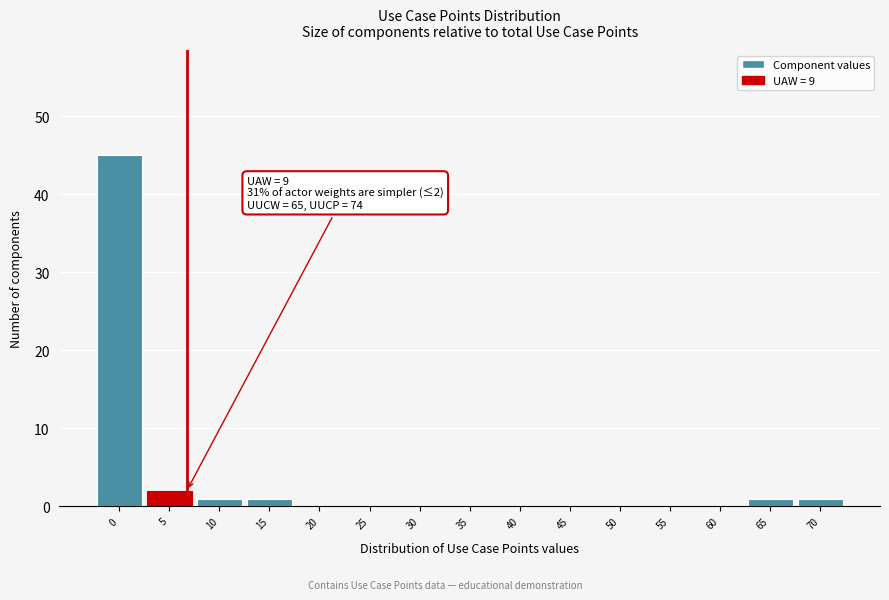

Reading left to right, what are all the values shown in this chart?

0=45	5=2	10=1	15=1	20=0	25=0	30=0	35=0	40=0	45=0	50=0	55=0	60=0	65=1	70=1